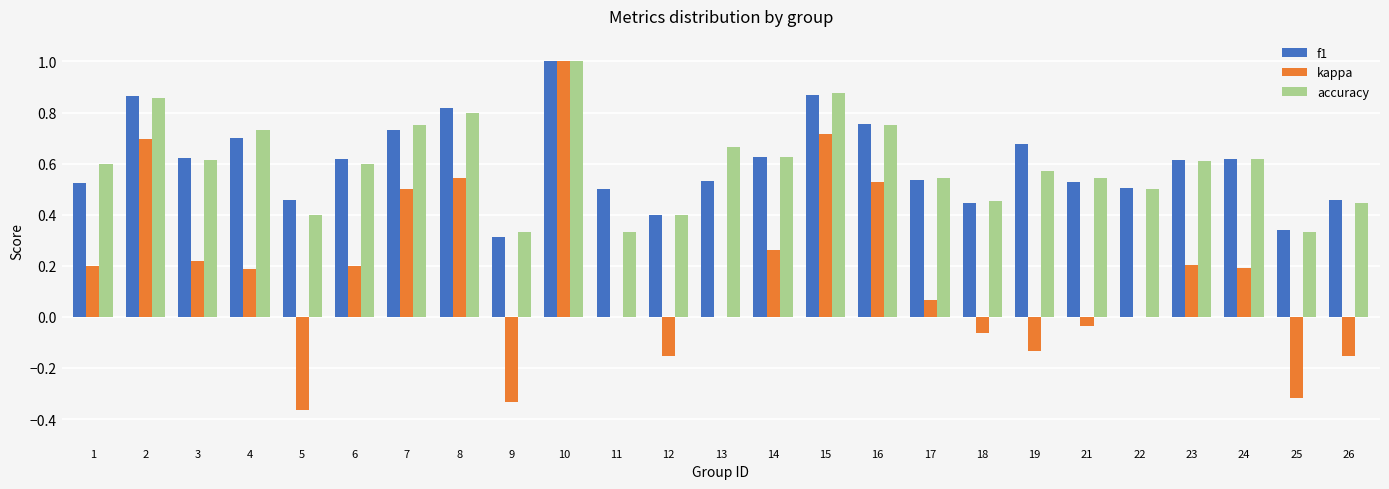

True or false: kappa has a value of 0.1 at 1.

False